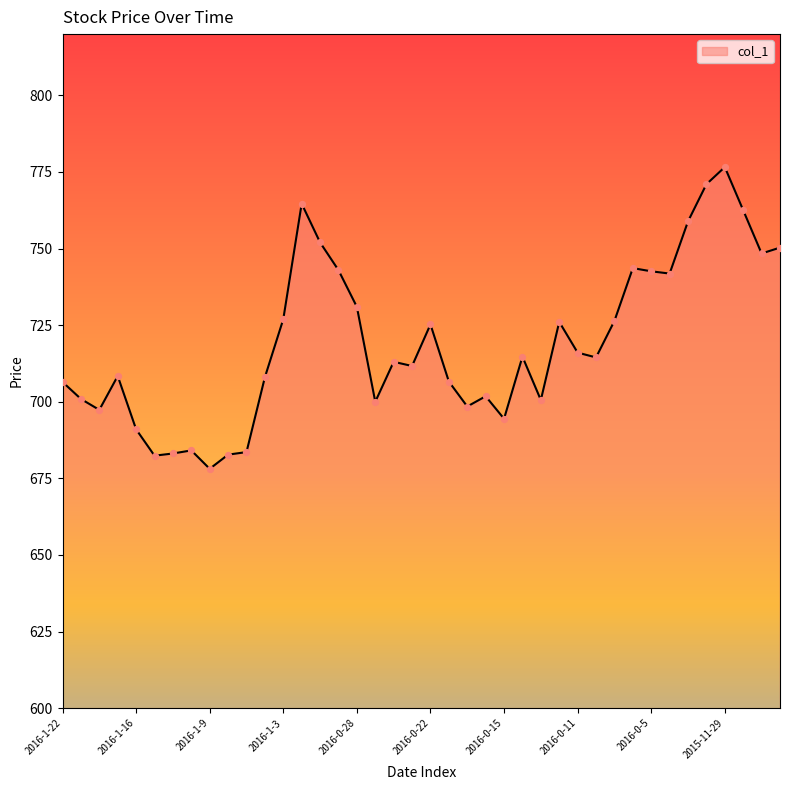

What is the difference between the maximum and minimum values?

98.5